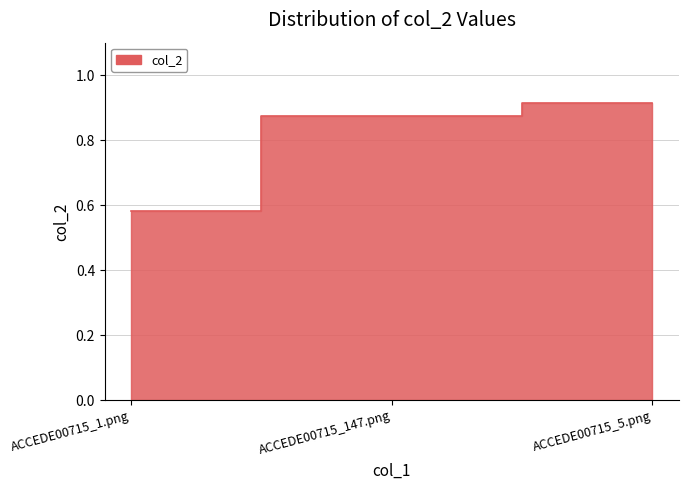

Rank the categories by value from lowest to highest.

ACCEDE00715_1.png, ACCEDE00715_147.png, ACCEDE00715_5.png